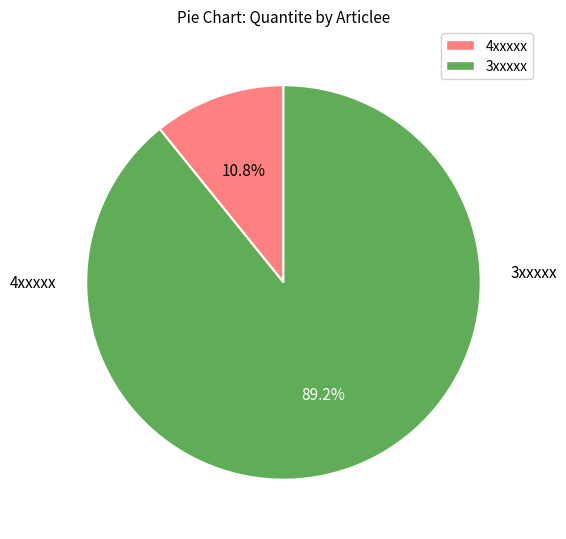

Is there a majority slice in this chart?

Yes